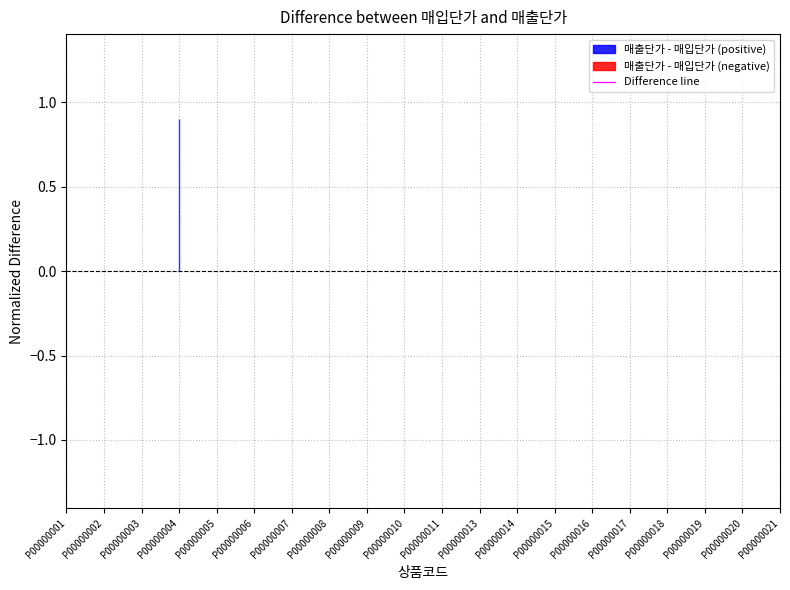

What is the smallest value displayed?

0.9